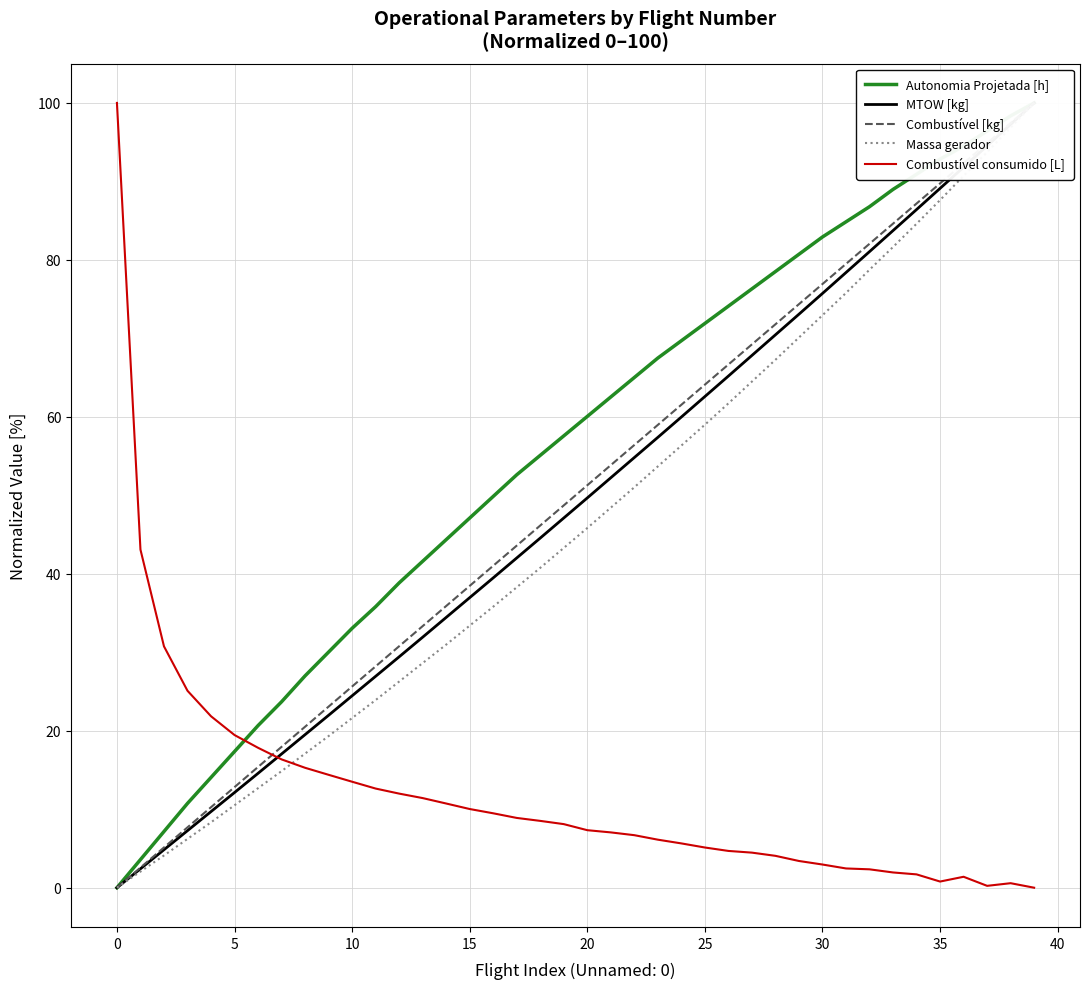

What is the sum of the Autonomia Projetada [h] values at 23 and 28?

146.0